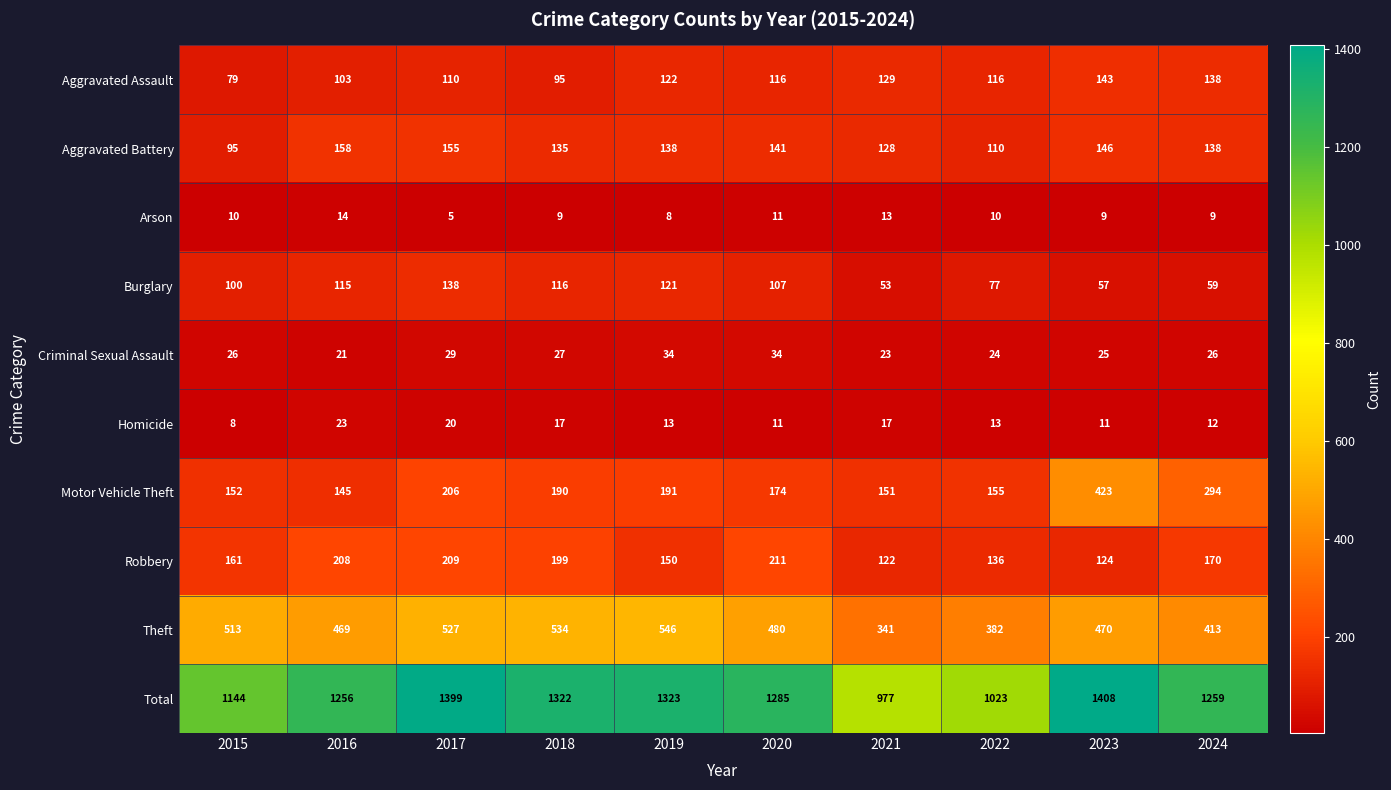

How many distinct data groups are displayed?

10